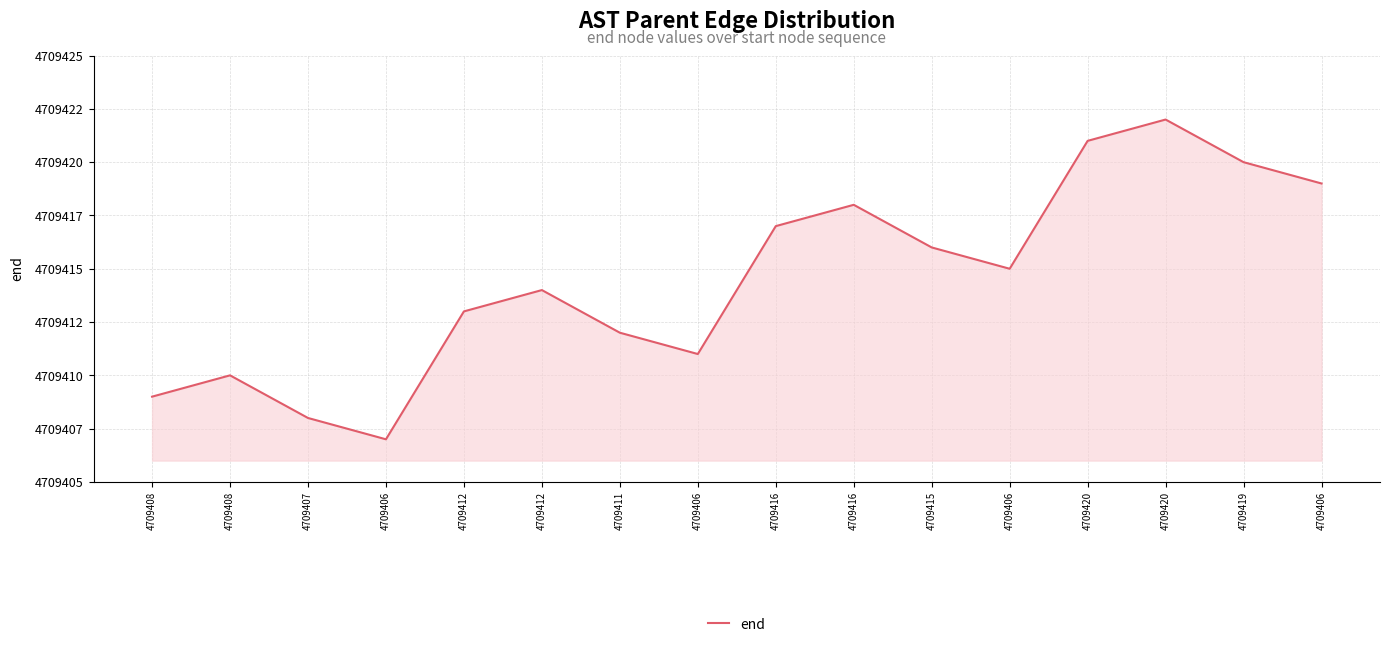

Reading right to left, what are all the values shown in this chart?

4709406=4709419	4709419=4709420	4709420=4709422	4709420=4709421	4709406=4709415	4709415=4709416	4709416=4709418	4709416=4709417	4709406=4709411	4709411=4709412	4709412=4709414	4709412=4709413	4709406=4709407	4709407=4709408	4709408=4709410	4709408=4709409